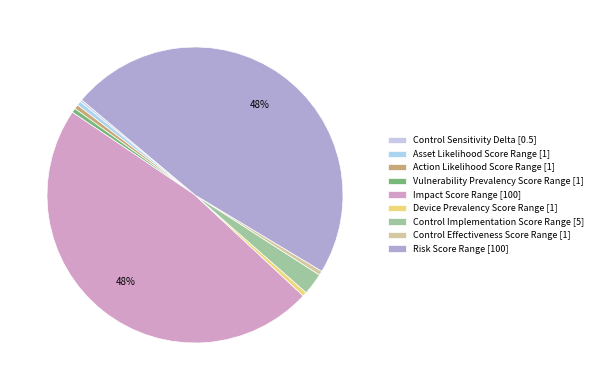

Combined, what portion of the pie is Risk Score Range and Device Prevalency Score Range?

48.0%